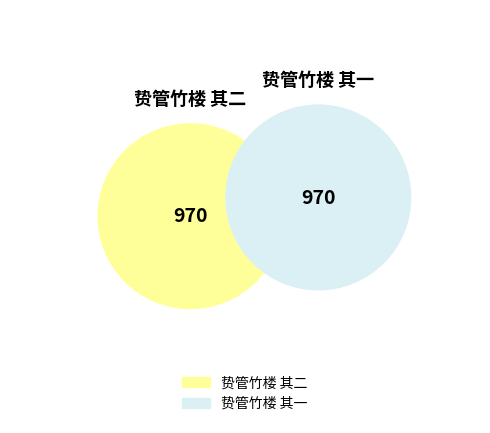

Rank the categories by value from highest to lowest.

贽管竹楼 其二, 贽管竹楼 其一